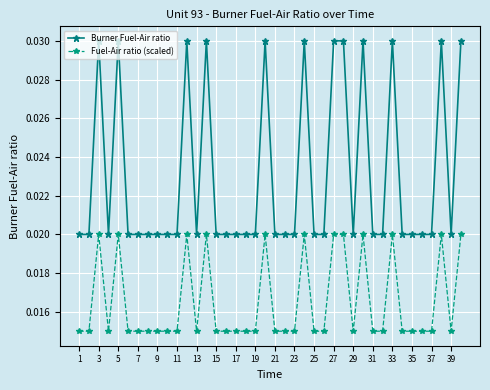

True or false: Fuel-Air ratio (scaled) and Burner Fuel-Air ratio intersect in this chart.

False